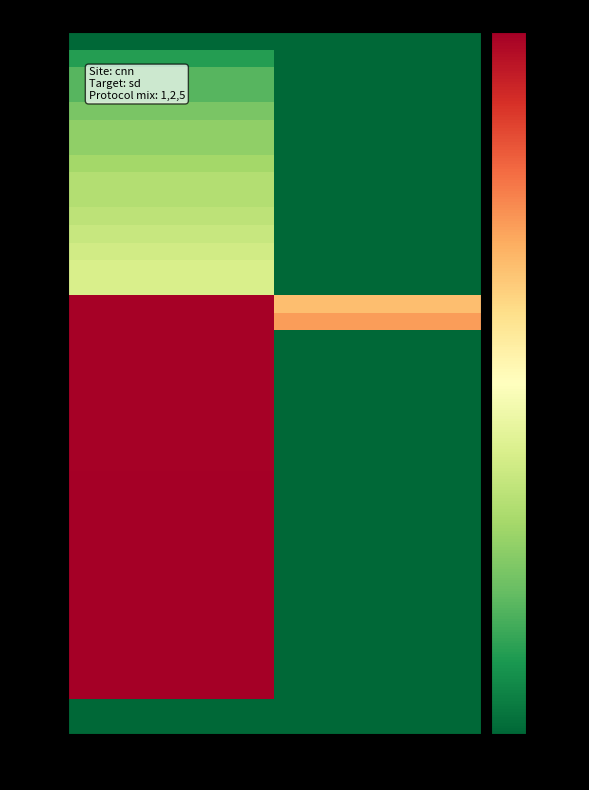

Count the number of categories in the chart.

2